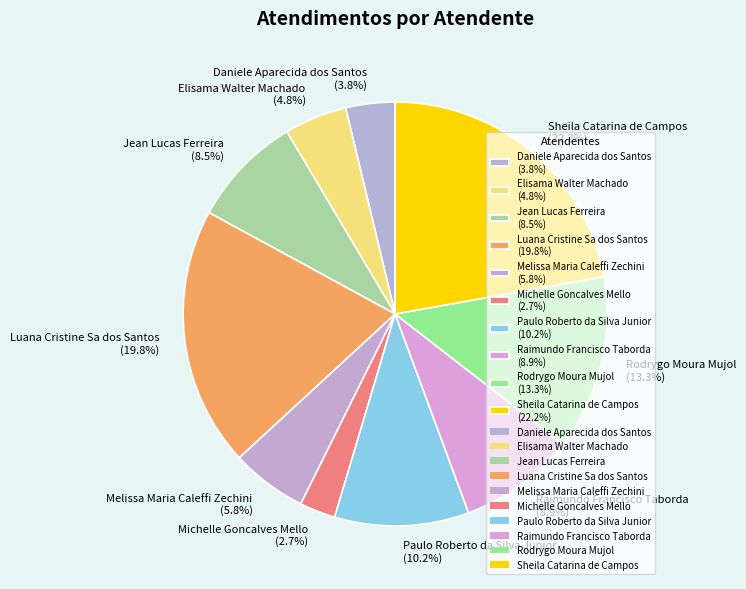

To the nearest percent, what is the combined percentage of Melissa Maria Caleffi Zechini and Raimundo Francisco Taborda?

15%